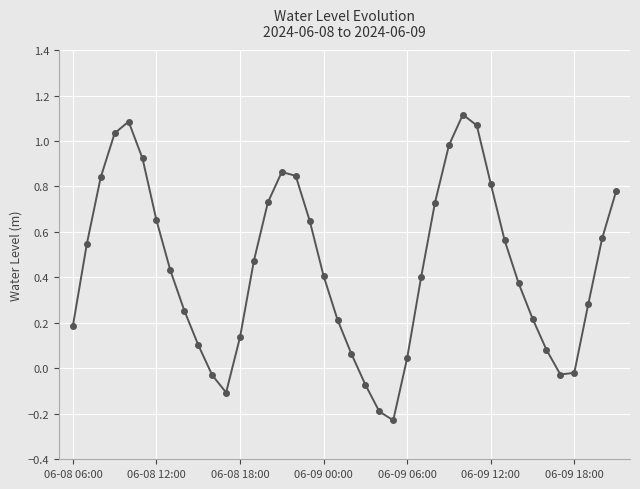

Does the chart have visible grid lines?

Yes